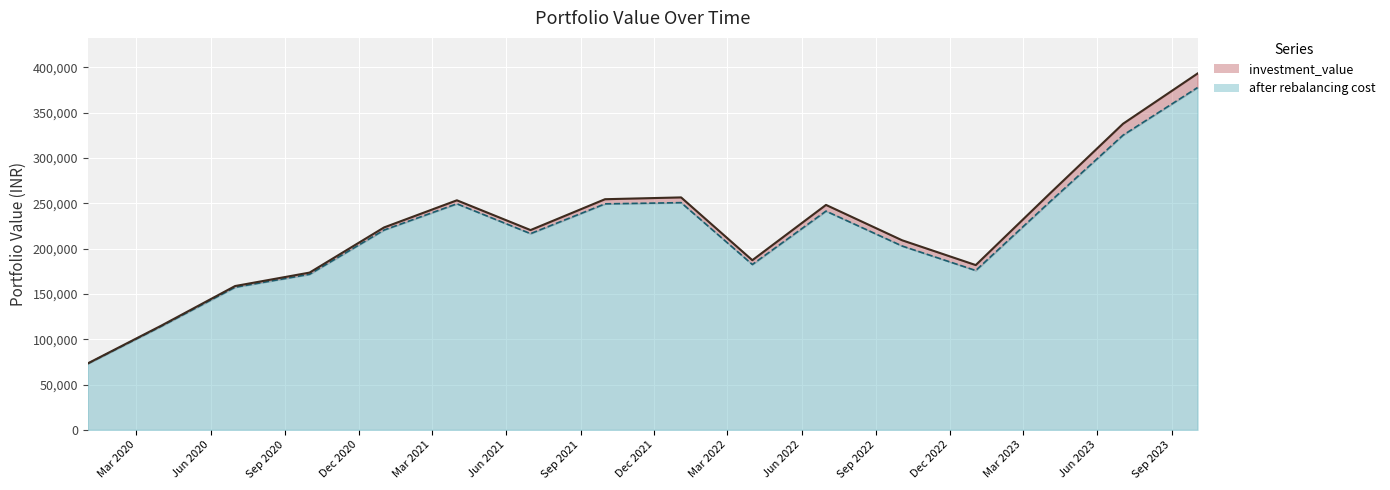

True or false: investment_value and after rebalancing cost cross at least once.

False